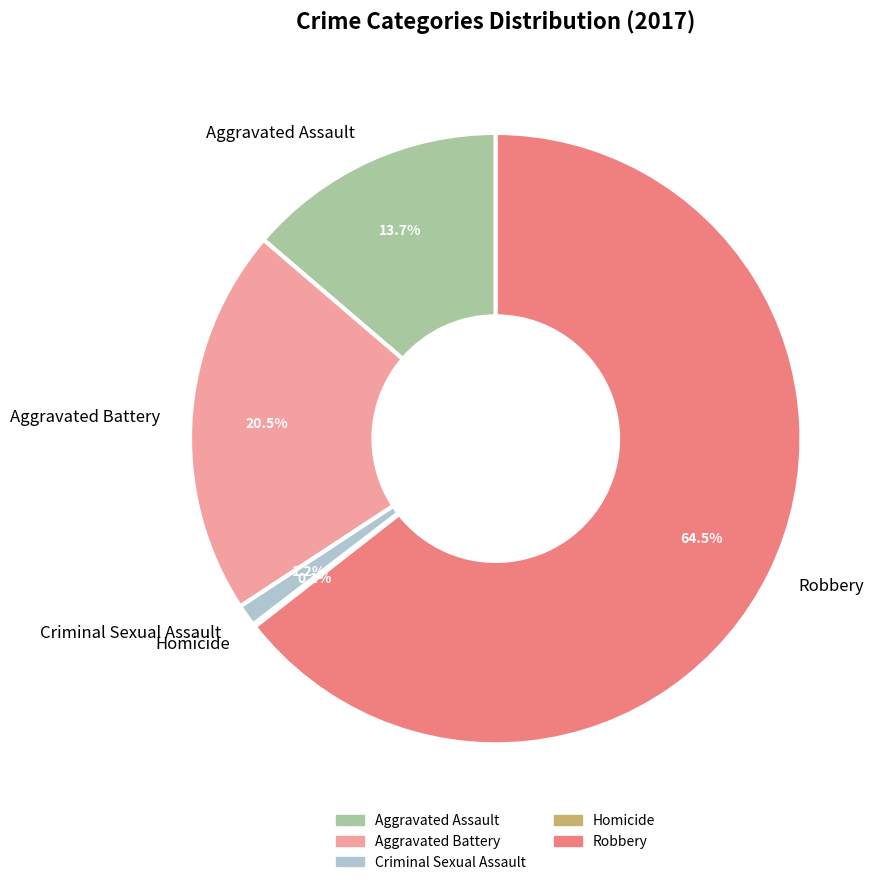

Is there a majority slice in this chart?

Yes